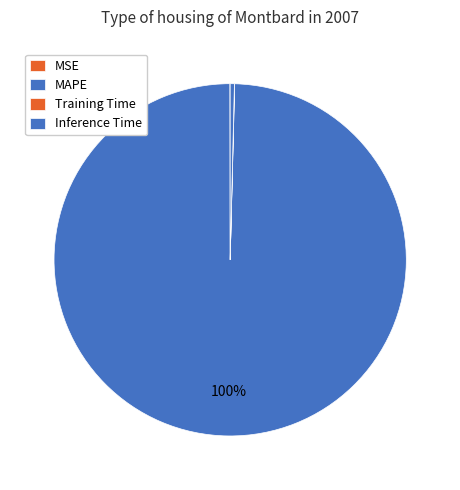

Is there a majority slice in this chart?

Yes